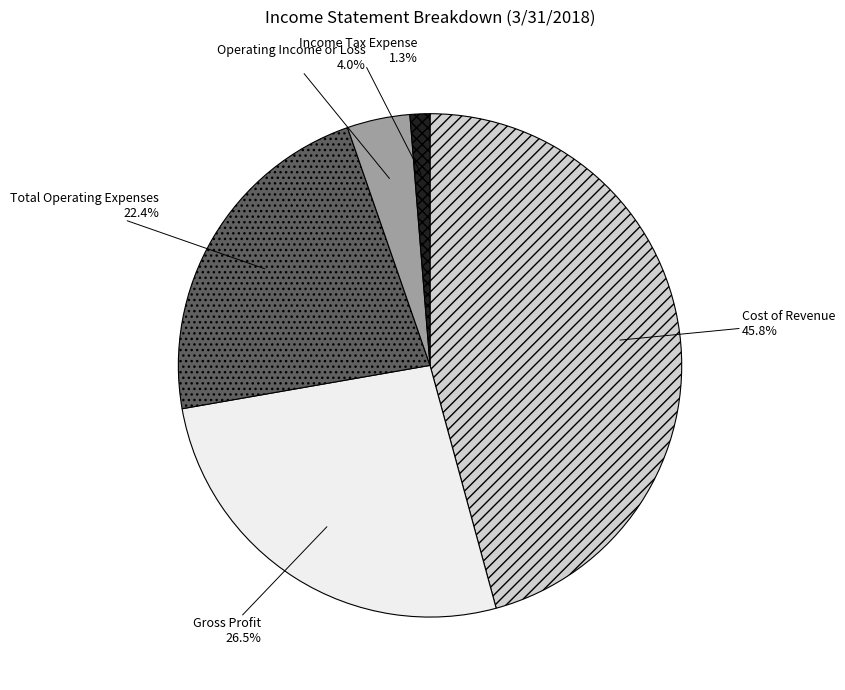

Approximately how many times larger is the value at Operating Income or Loss compared to Gross Profit?

0.2